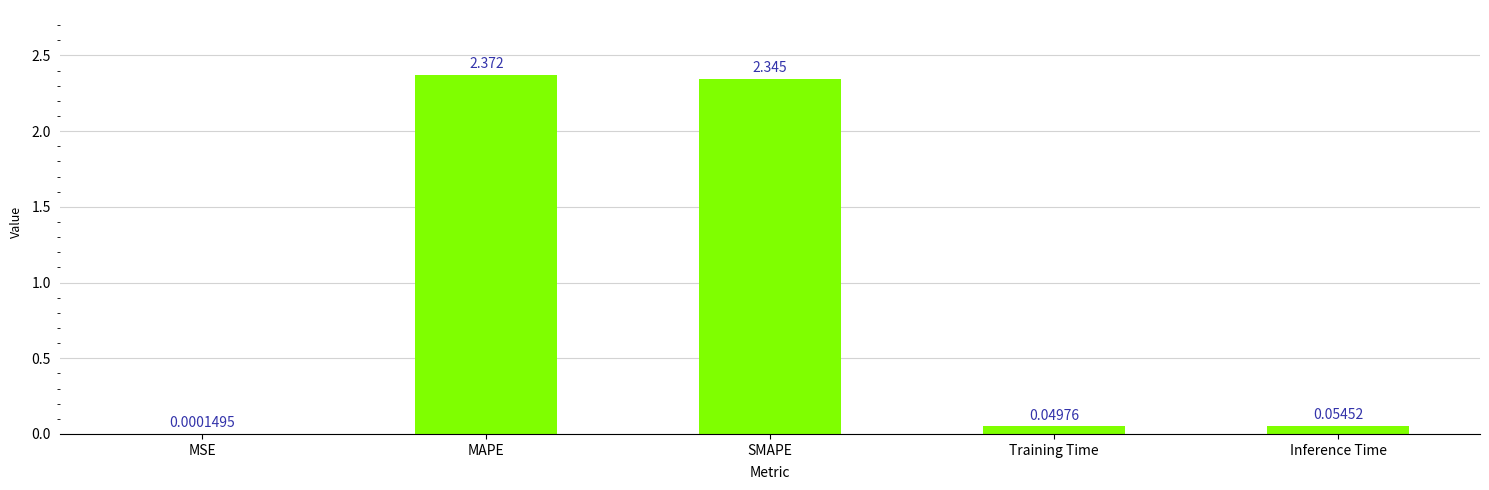

At which label is the value closest to 1?

Inference Time